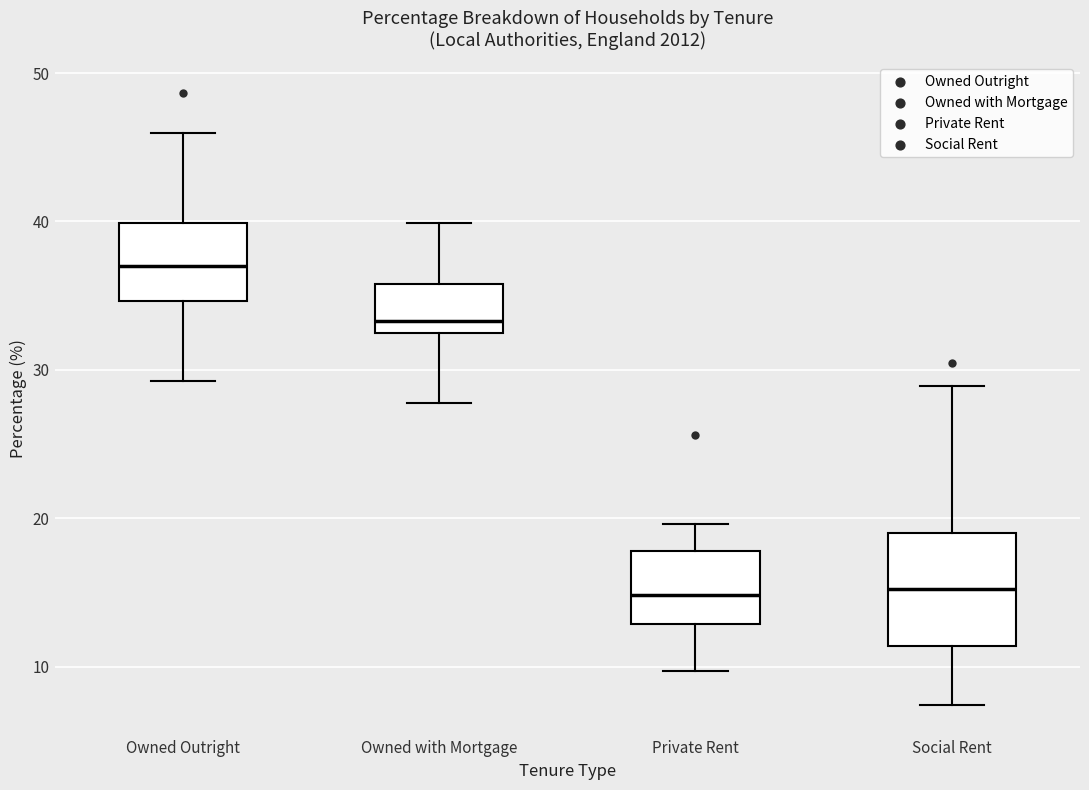

Reading left to right, read every box against the y-axis: the position of its median line, the range the box covers, and the ends of its whiskers. The values are not printed on the chart, so give them approximately, as read against the axis.

Owned Outright: median 37, box 35 to 40, whiskers 29 to 46
Owned with Mortgage: median 33, box 32 to 36, whiskers 28 to 40
Private Rent: median 15, box 13 to 18, whiskers 10 to 20
Social Rent: median 15, box 11 to 19, whiskers 7 to 29